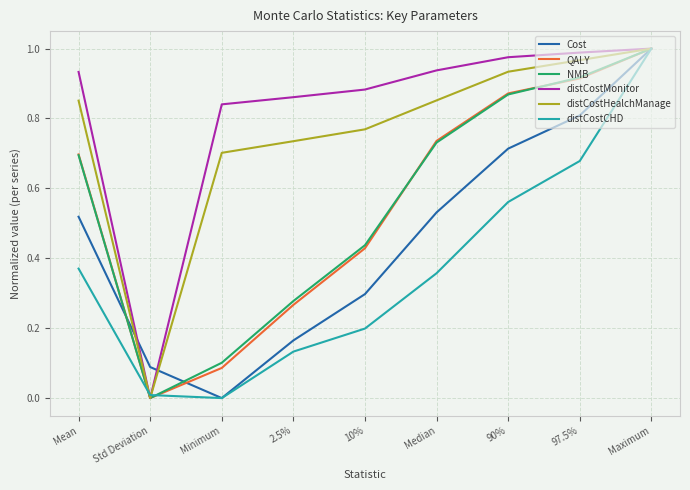

Between 97.5% and Maximum, which series saw the biggest shift?

distCostCHD